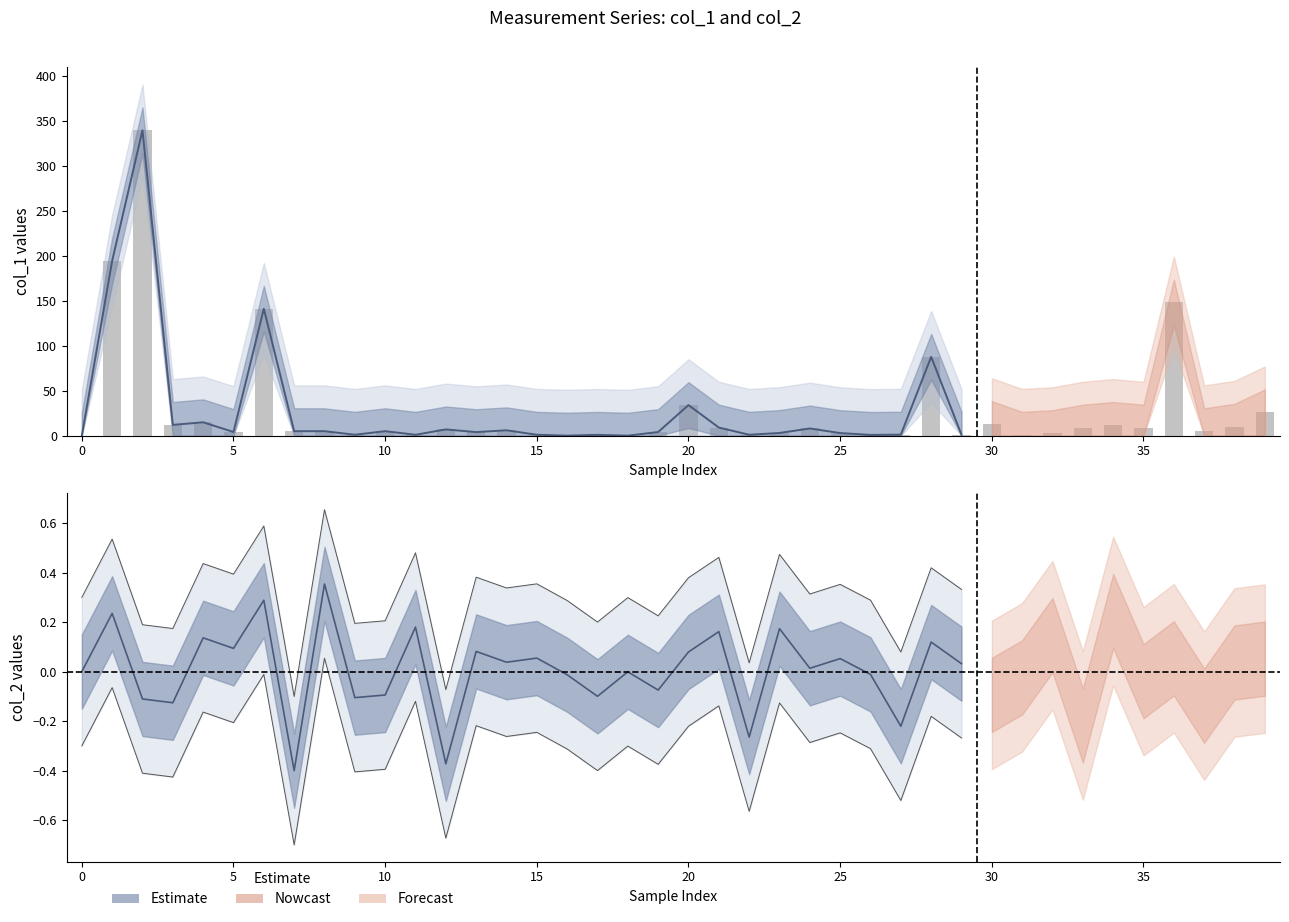

The chart shows a value of 1.1 at 27. True or false?

True